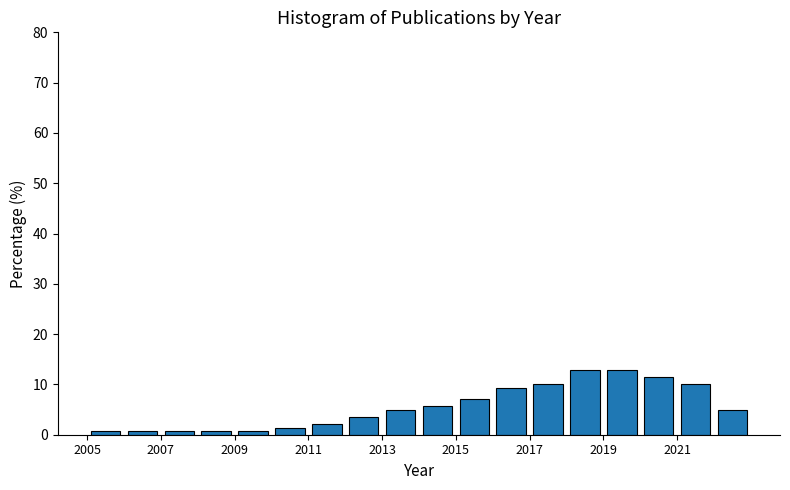

Reading left to right, transcribe this chart: for each bar, give the range it covers on the x-axis and its height. The values are not printed on the chart, so give them approximately, as read against the axis.

2005 to 2006: under 1
2006 to 2007: under 1
2007 to 2008: under 1
2008 to 2009: under 1
2009 to 2010: under 1
2010 to 2011: 1
2011 to 2012: 2
2012 to 2013: 4
2013 to 2014: 5
2014 to 2015: 6
2015 to 2016: 7
2016 to 2017: 9
2017 to 2018: 10
2018 to 2019: 13
2019 to 2020: 13
2020 to 2021: 11
2021 to 2022: 10
2022 to 2023: 5